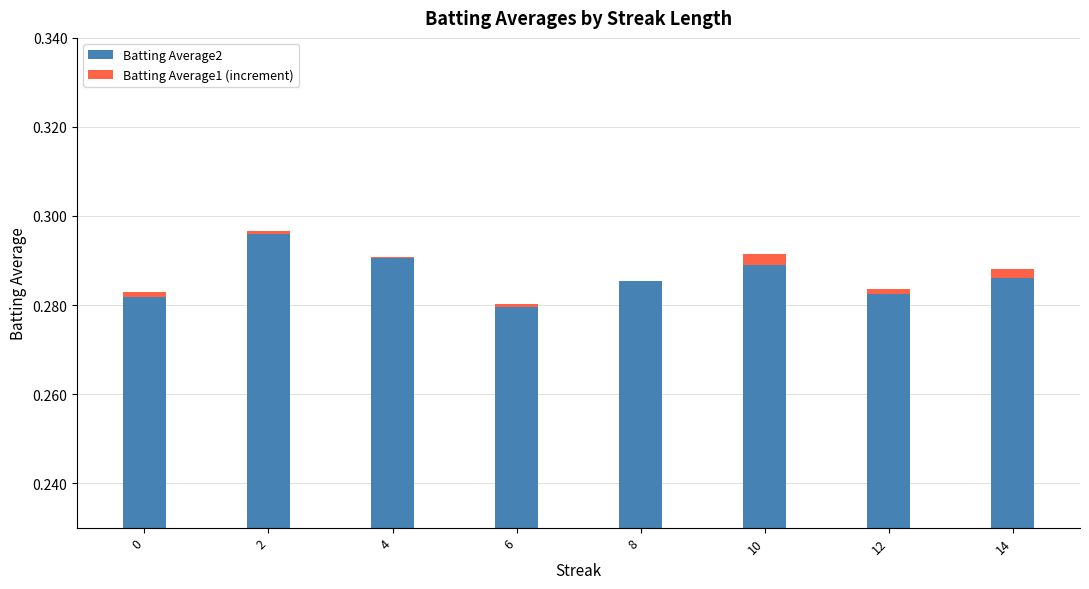

The value of Batting Average2 at 12 is 0.5. True or false?

False